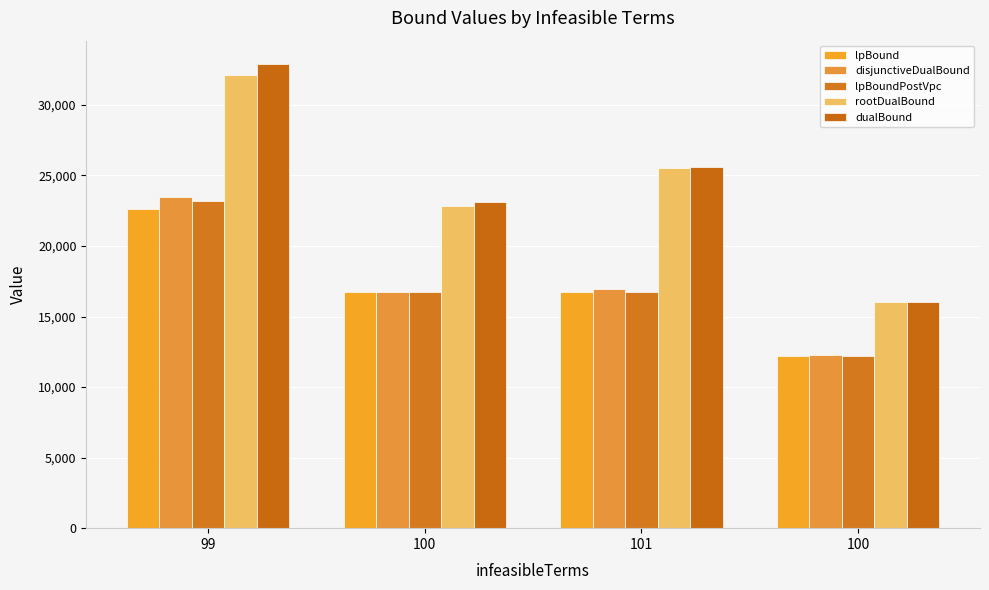

How many distinct data groups are displayed?

5